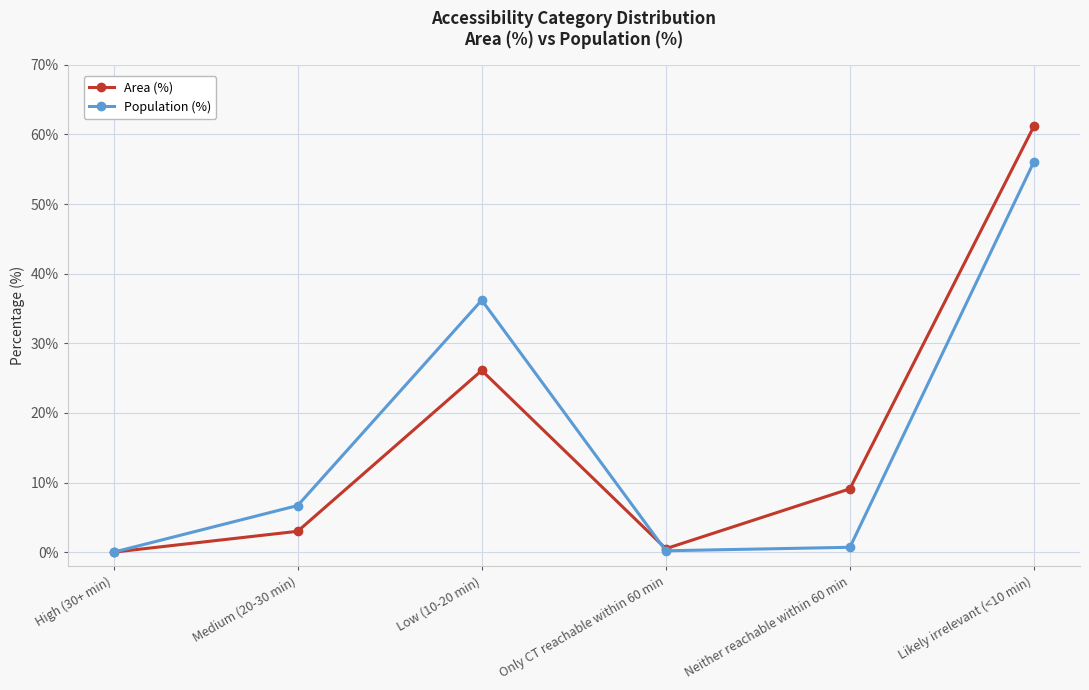

True or false: Population (%) has a value of 48.6 at Low (10-20 min).

False